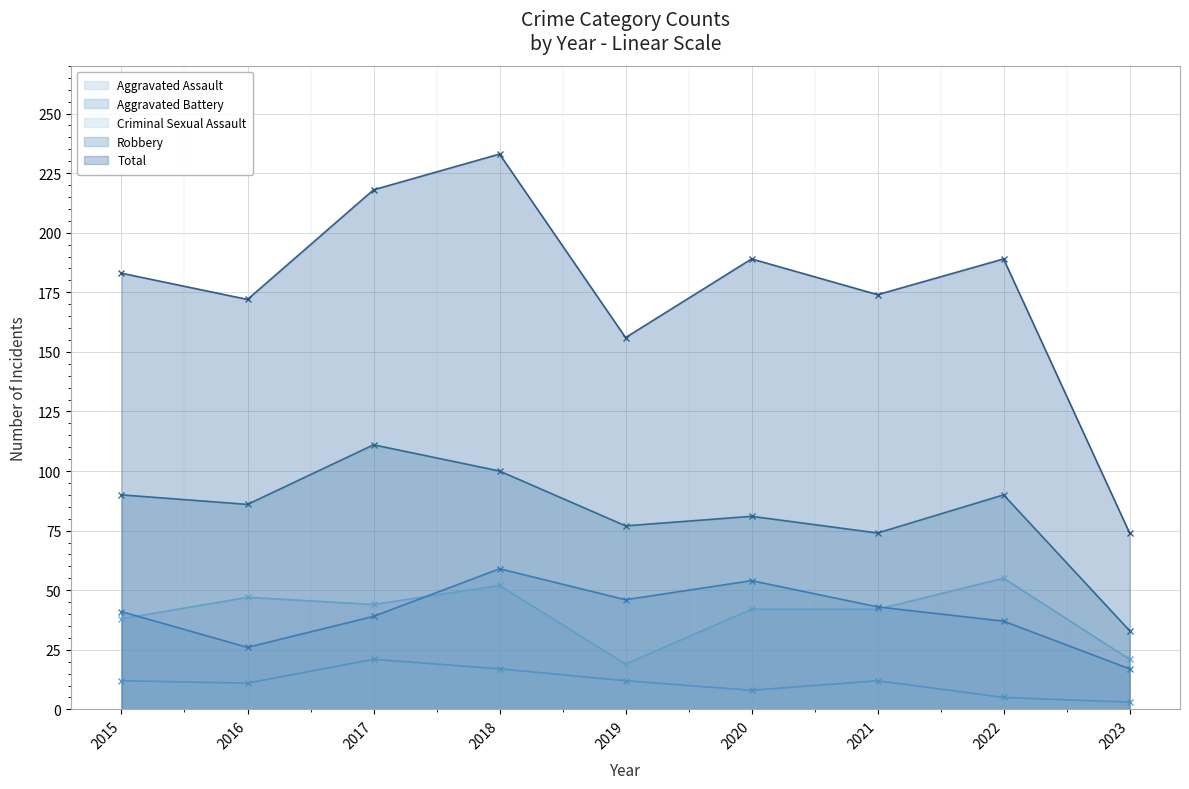

Which series has the widest spread of values?

Total